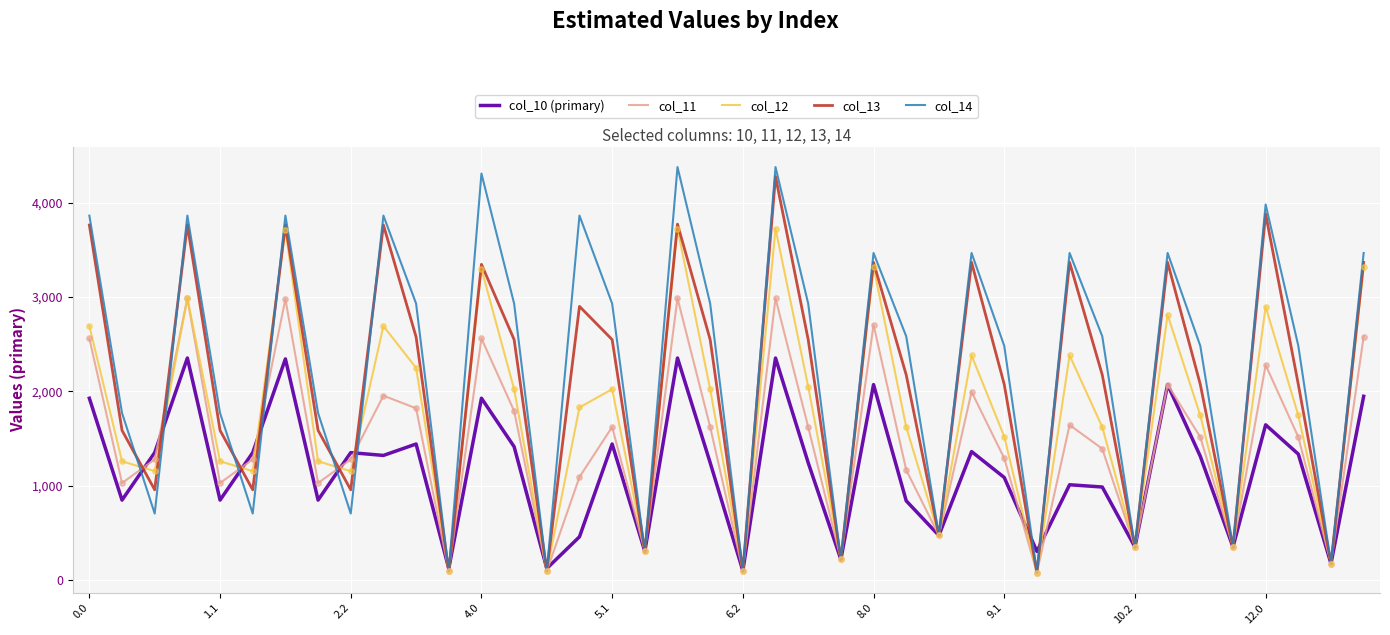

What are all the series names shown in the legend?

col_10 (primary), col_11, col_12, col_13, col_14